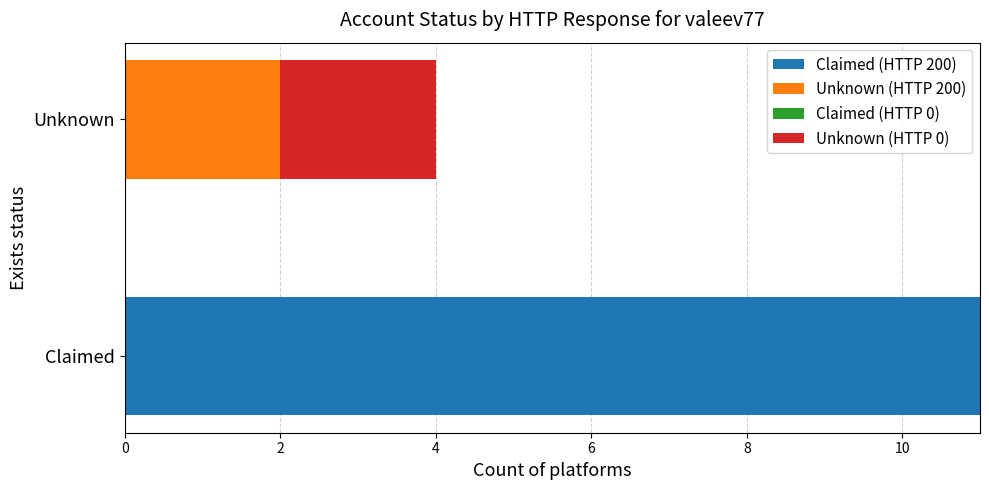

Count the number of categories in the chart.

2